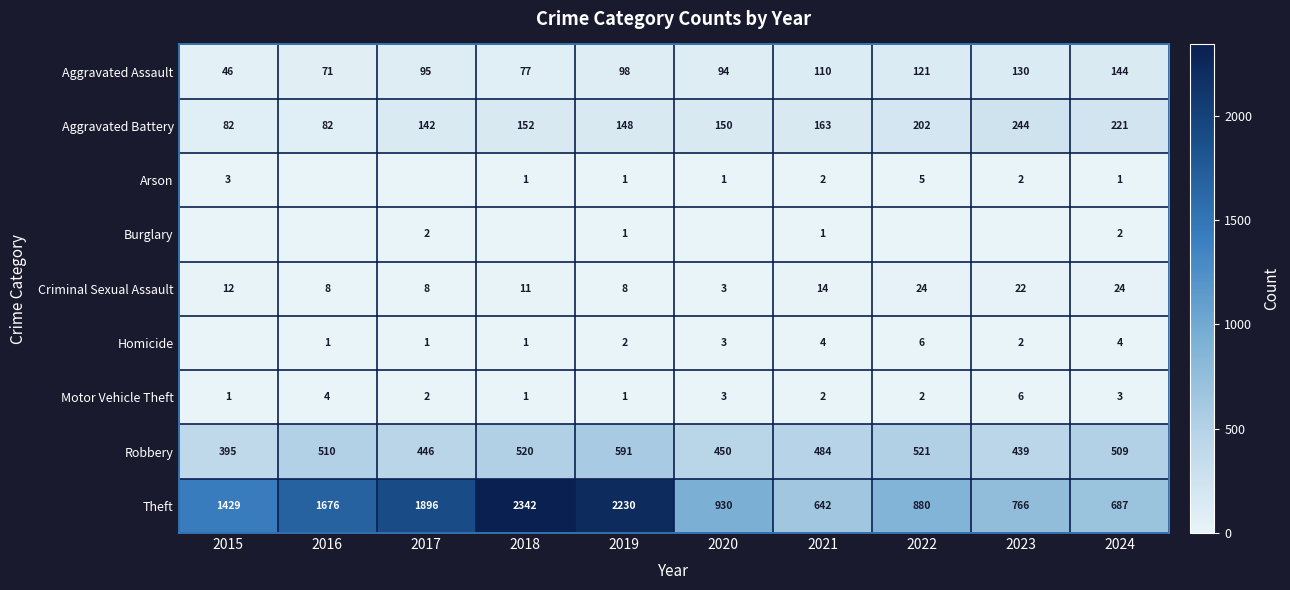

What is the highest value of the Motor Vehicle Theft series?

6